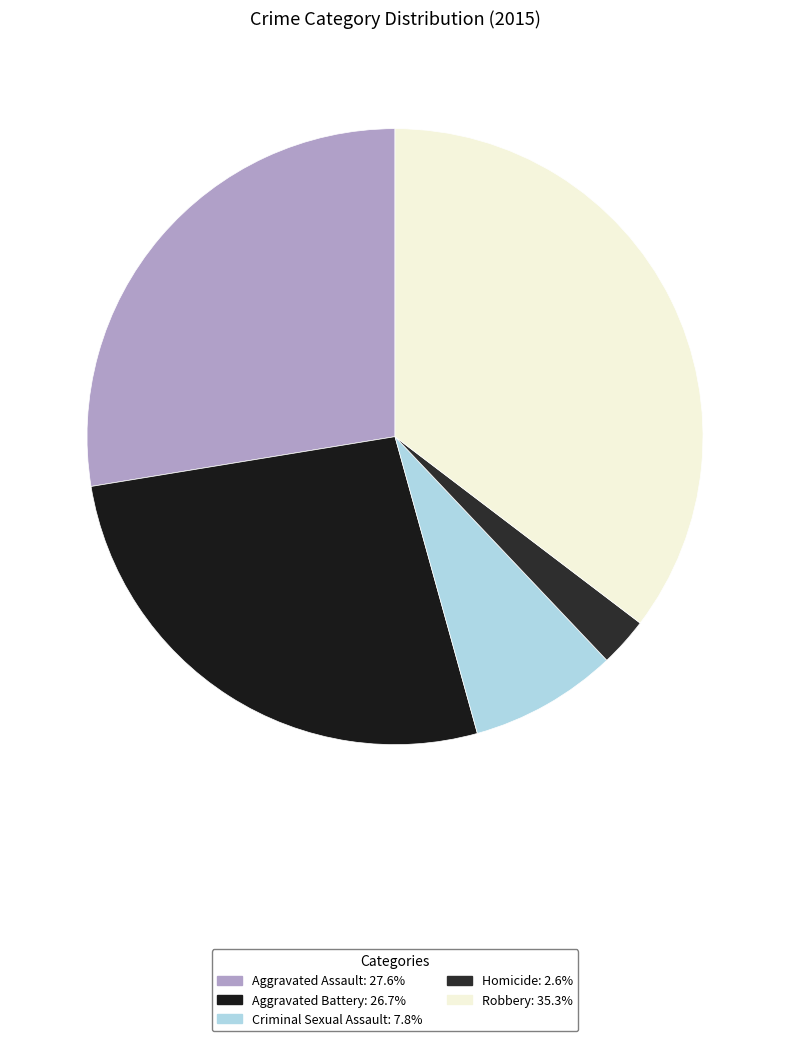

To the nearest percent, what percentage of the pie is Criminal Sexual Assault?

8%